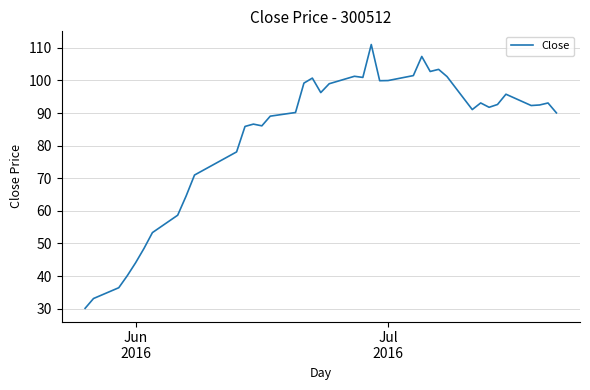

What is the smallest value displayed?

30.1